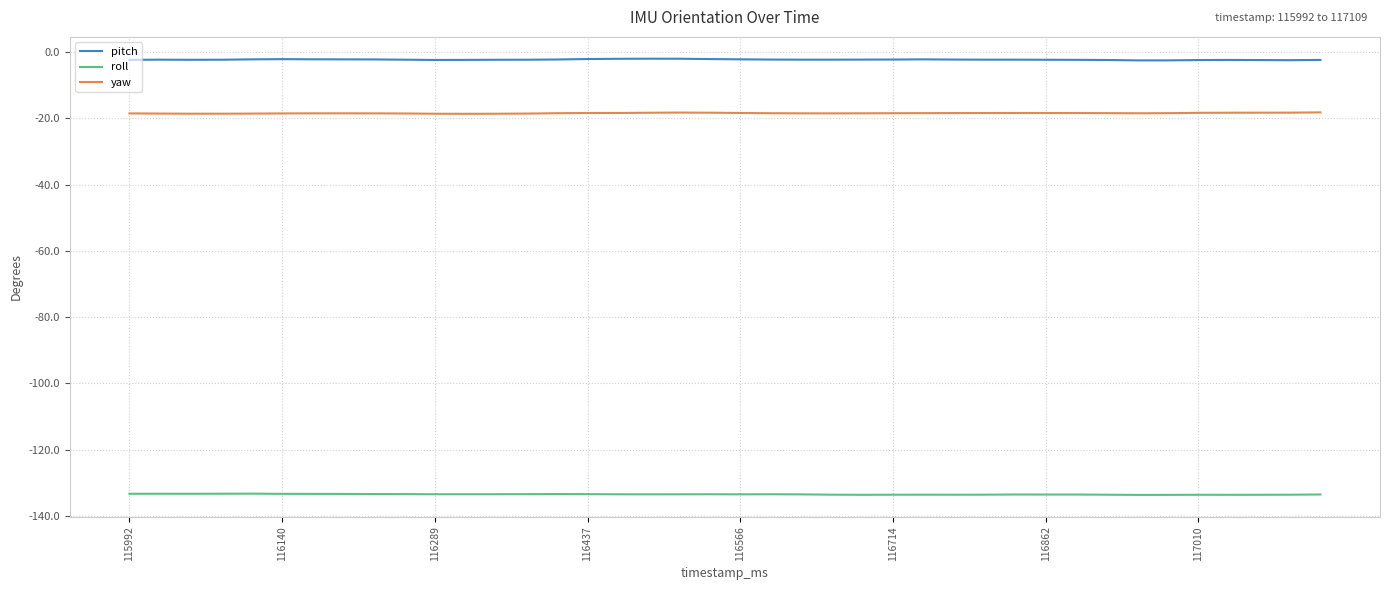

Rank the series by their maximum value, from highest to lowest.

pitch, yaw, roll